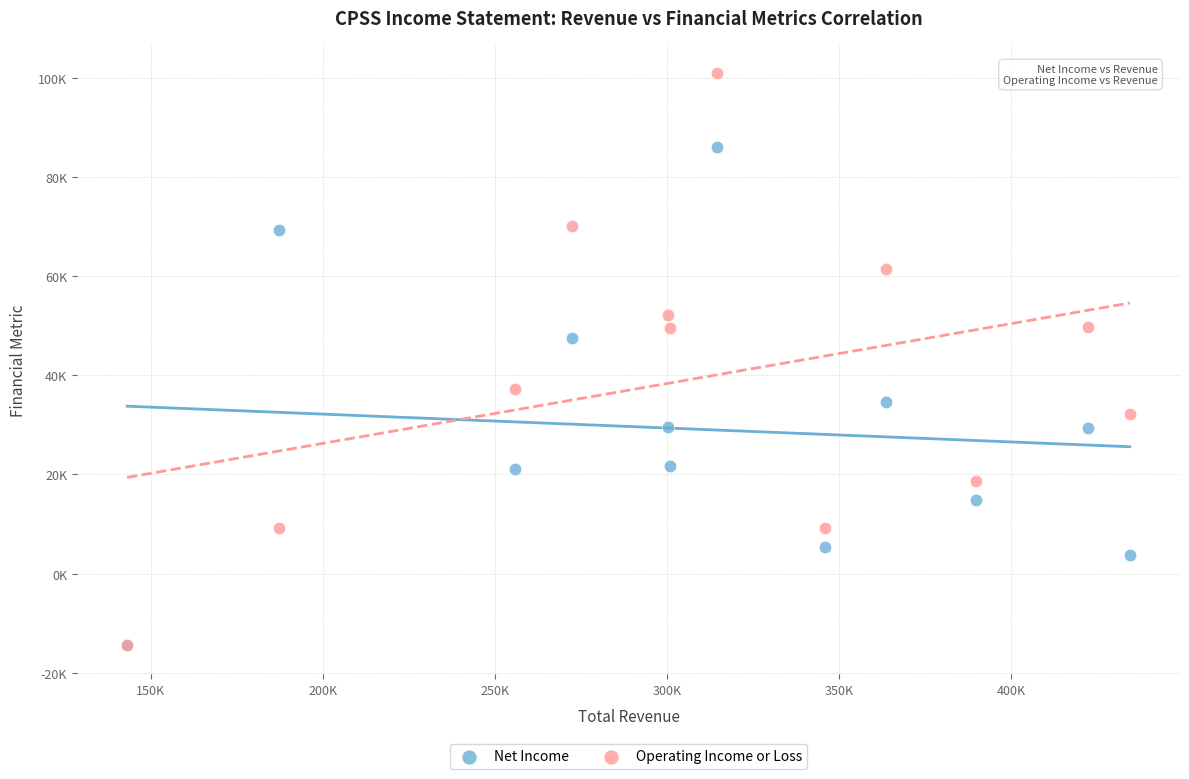

Which series has the widest spread of Y values?

Operating Income or Loss